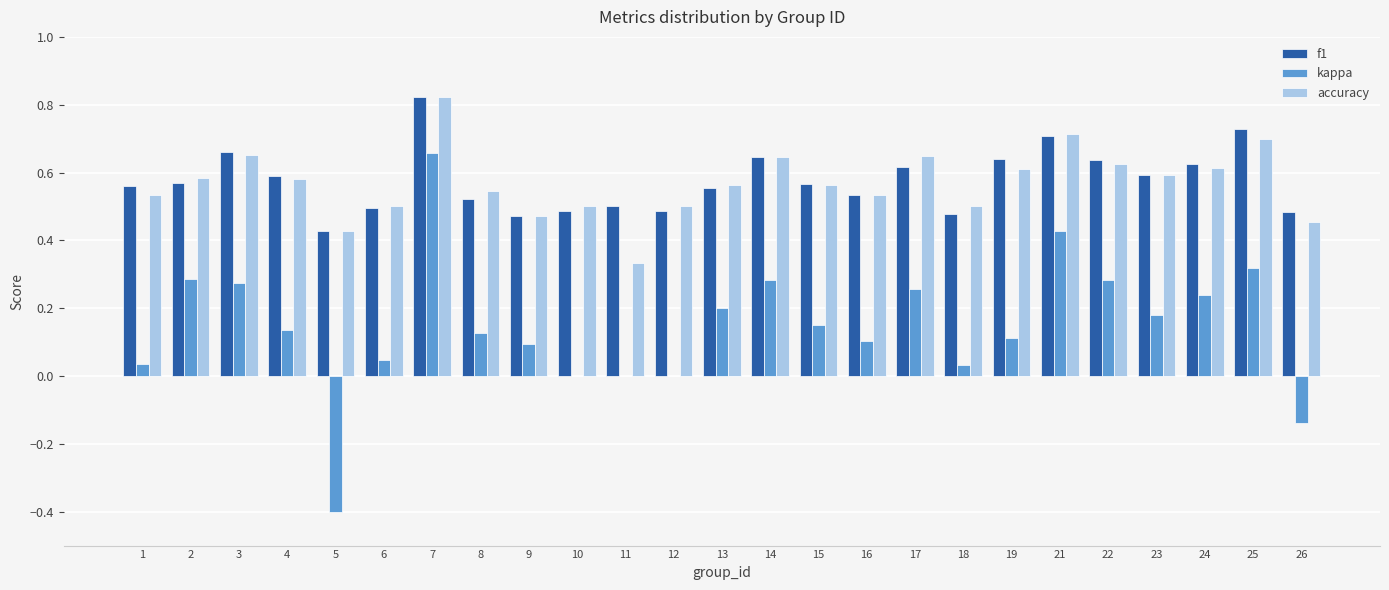

True or false: accuracy has a value of 0.9 at 4.

False